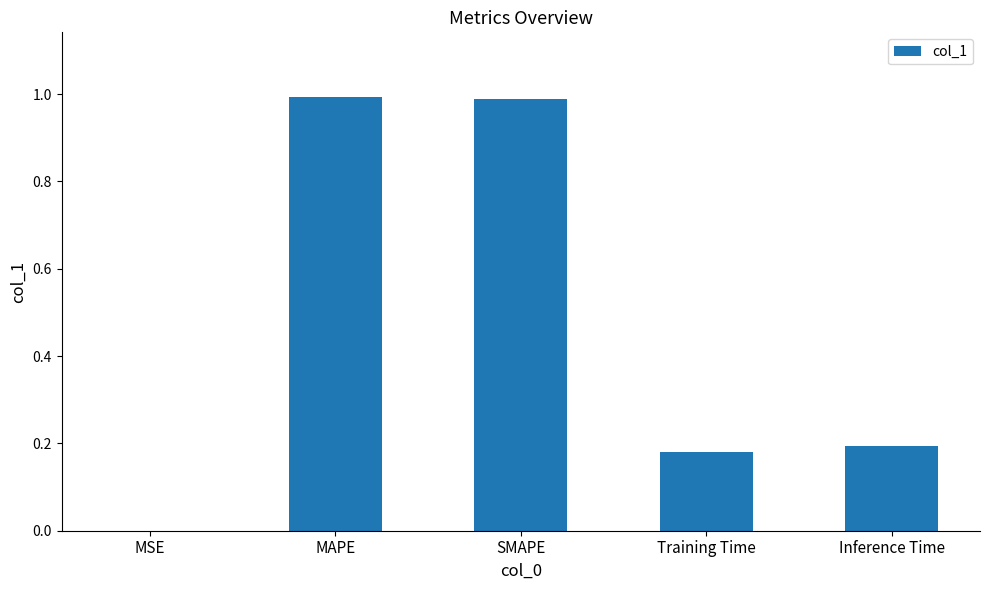

What is the sum of all values?

2.4